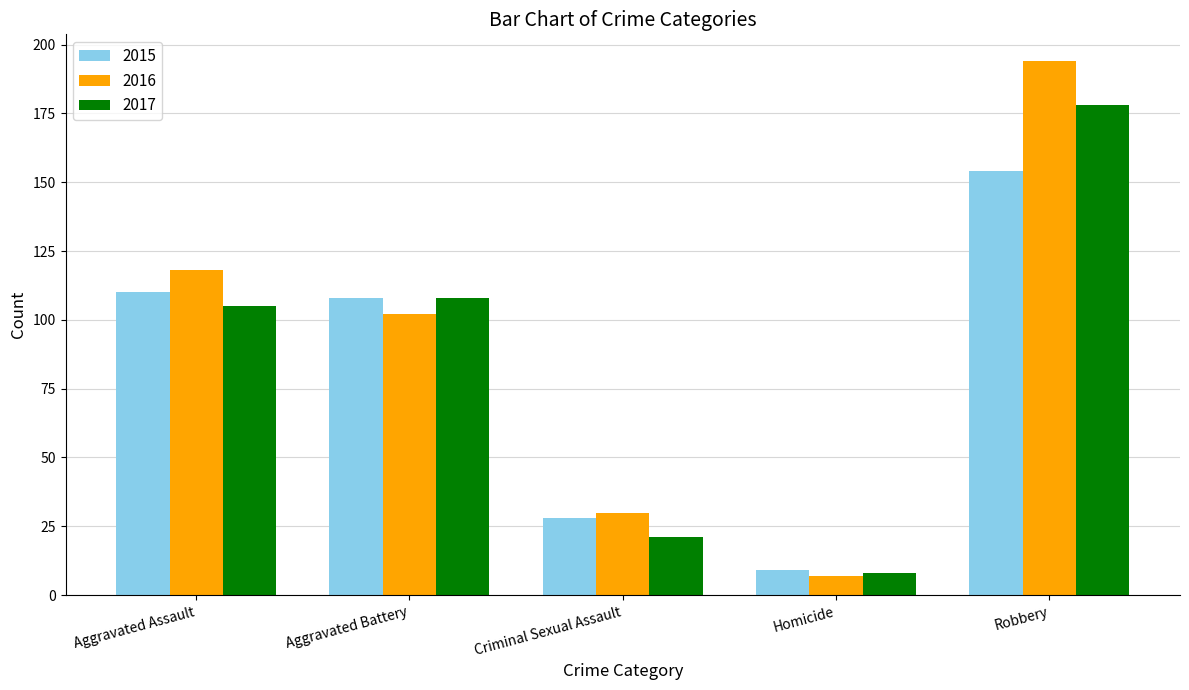

What is the minimum value for 2015?

9